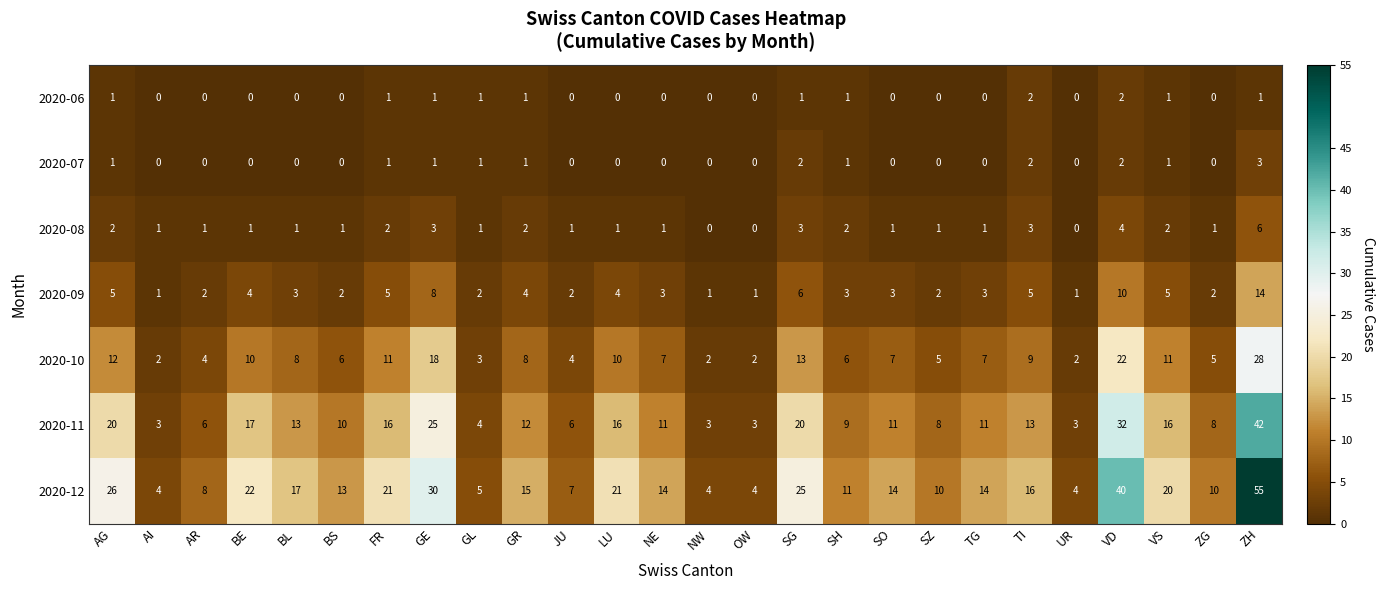

Which series has the largest total across all categories?

2020-12